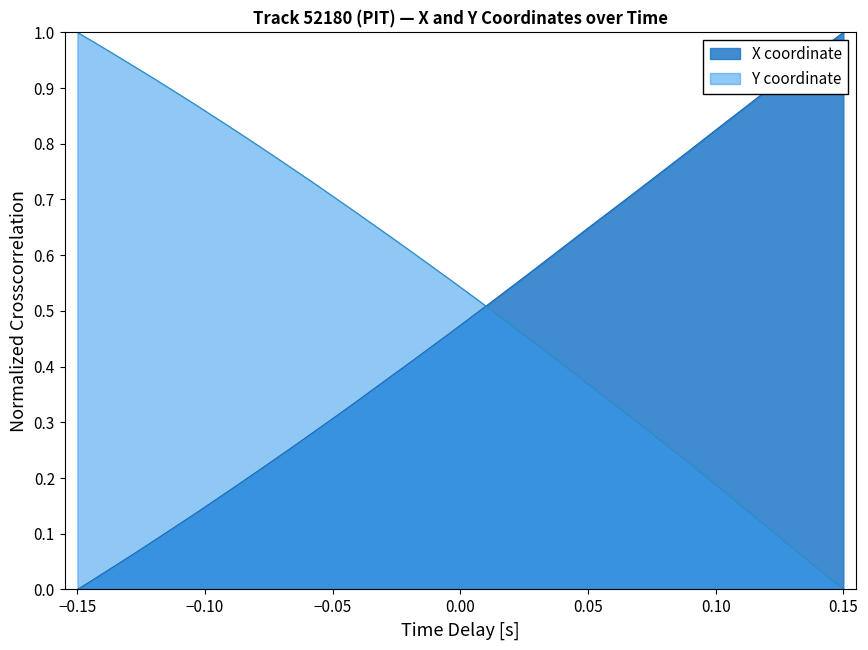

List the series in order of their overall mean, highest first.

Y coordinate, X coordinate